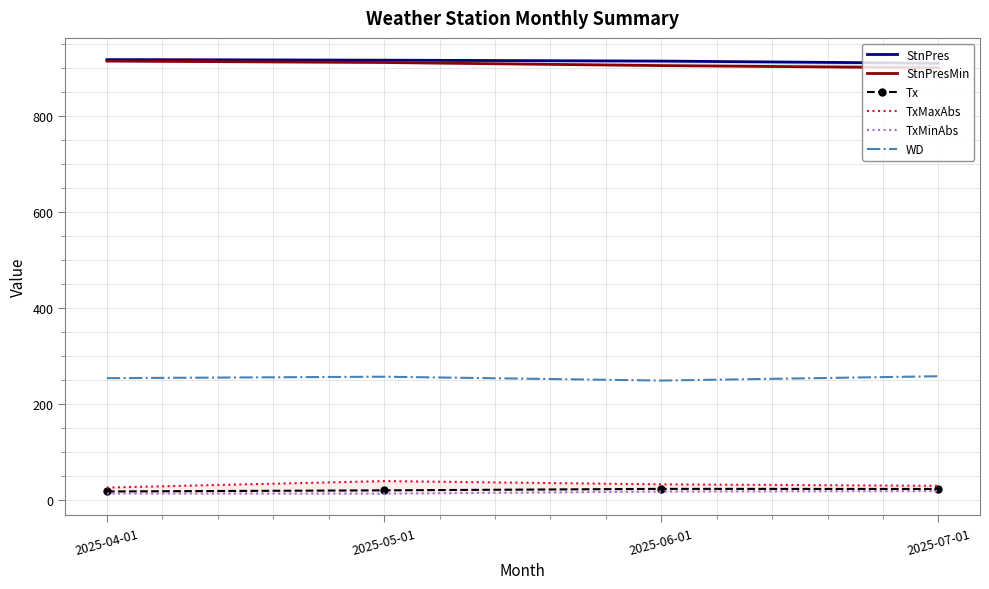

The value of WD at 2025-06-01 is 143.8. True or false?

False